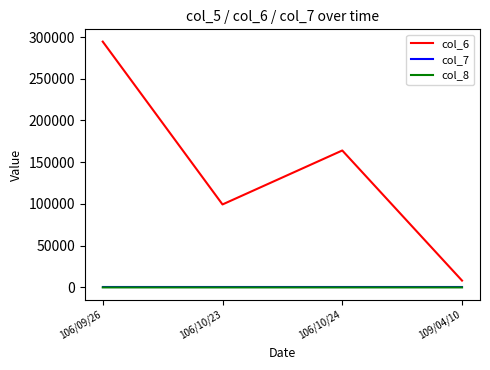

At which category is the sum across all series the highest?

106/09/26